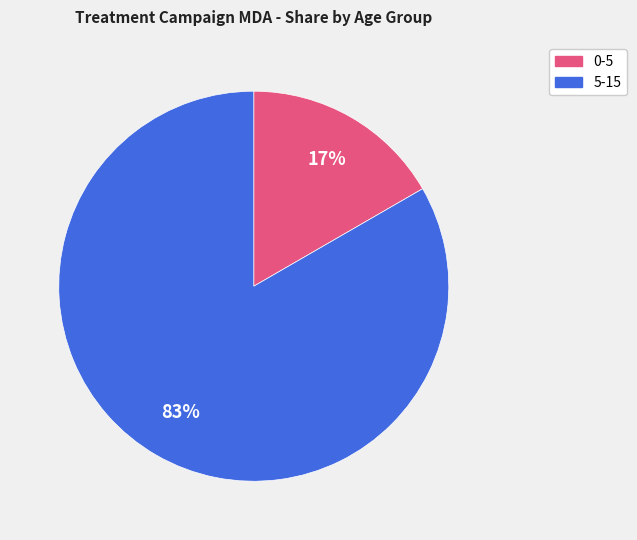

To the nearest percent, what percentage of the pie is 0-5?

17%